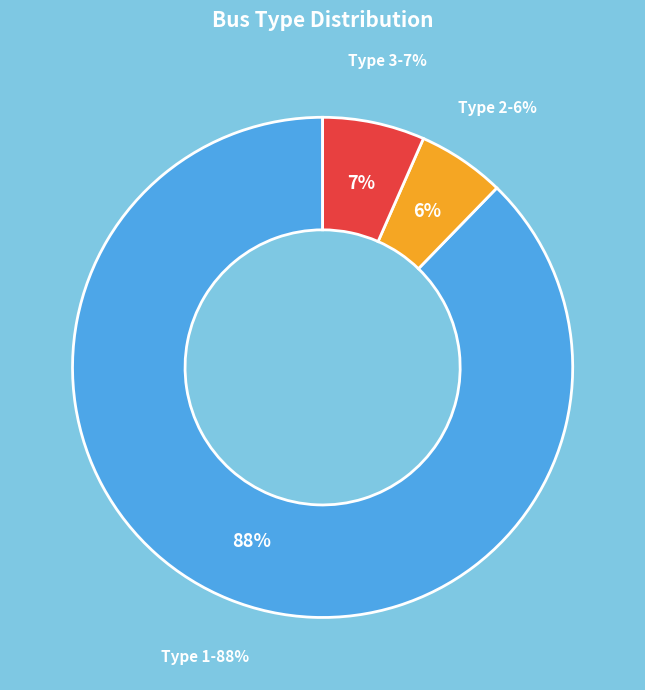

What is the ratio of the value at Type 3 to the value at Type 1?

0.1